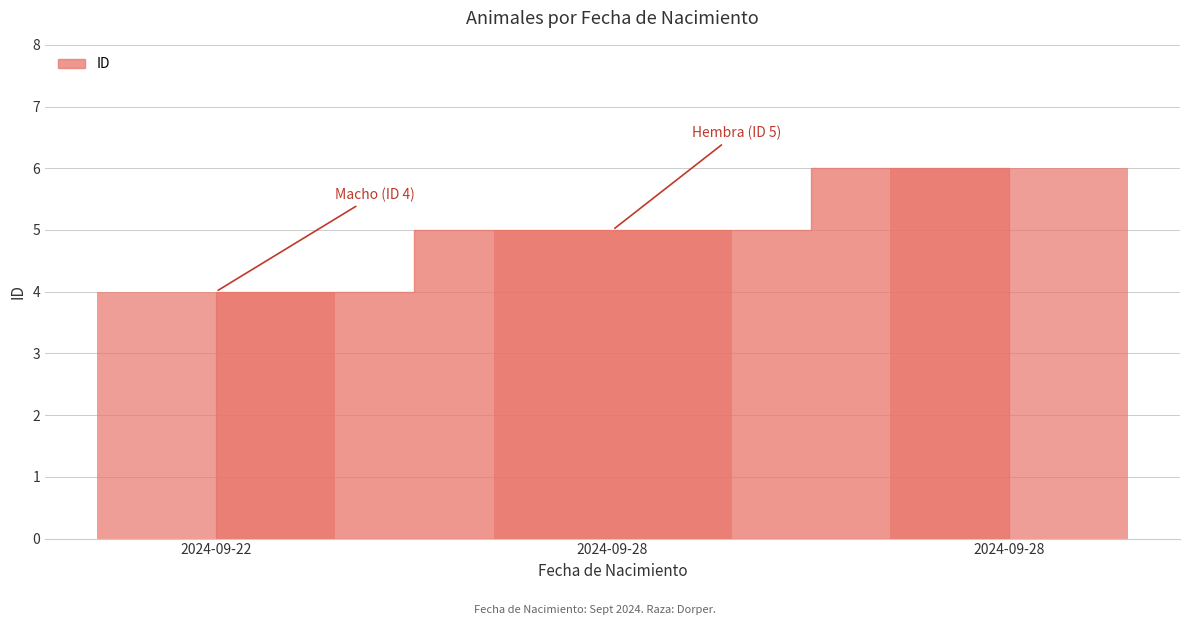

Count the number of data series in this chart.

1